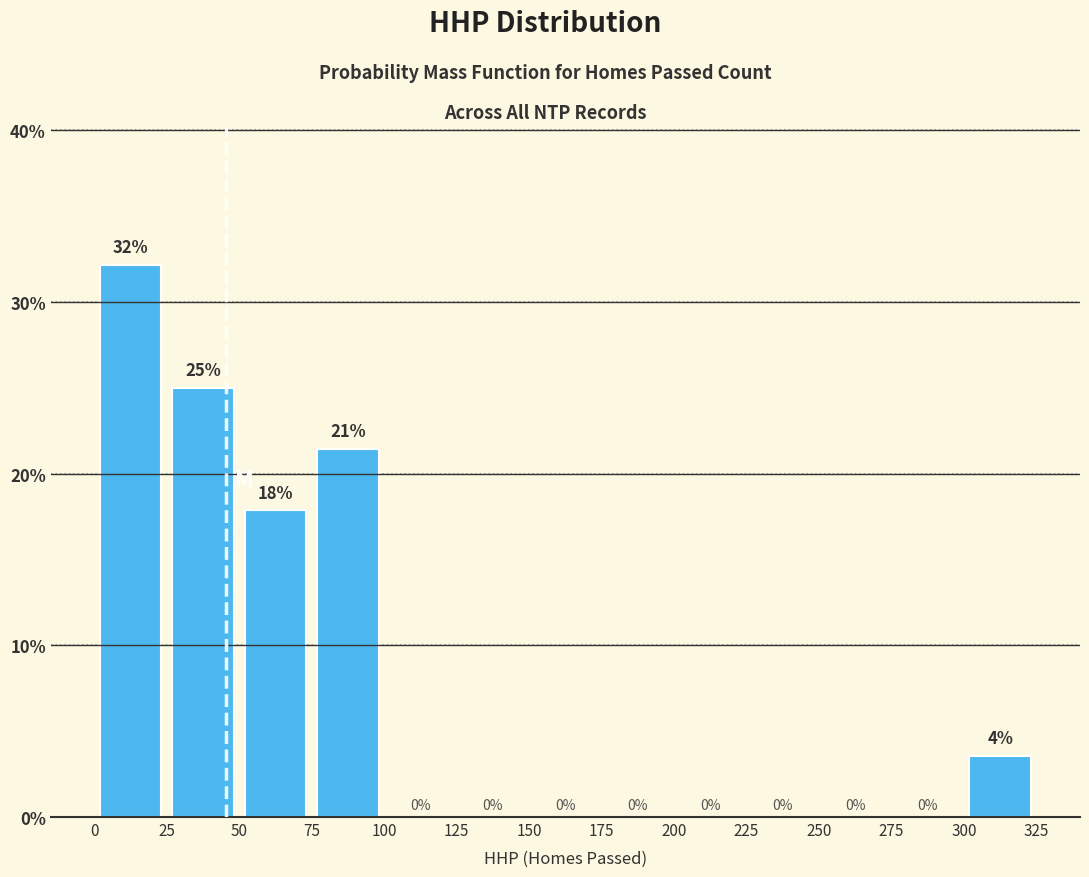

Which range on the x-axis has the tallest bar?

0 to 25